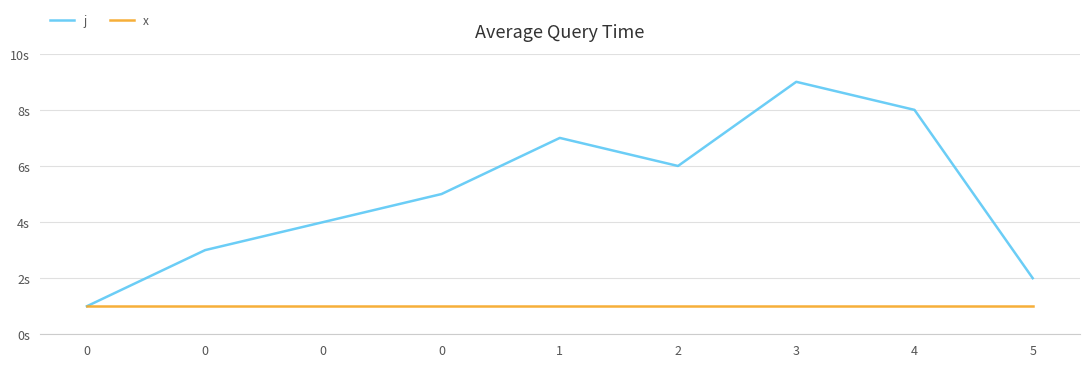

What is the minimum value shown in the chart?

1